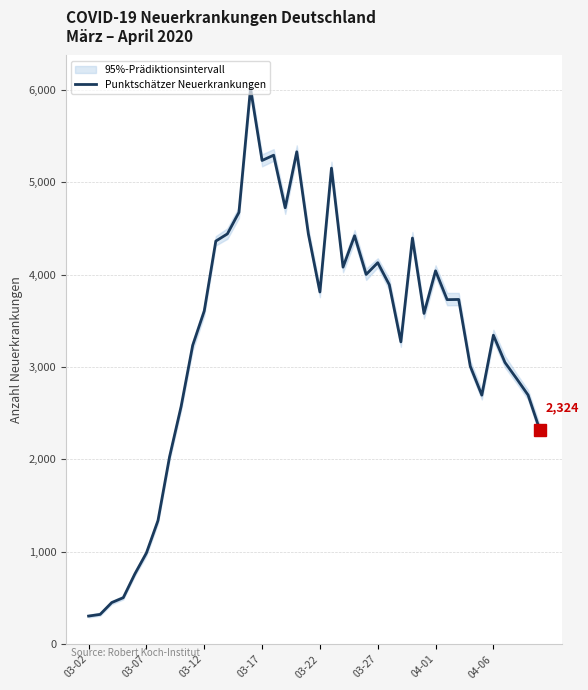

What is the lowest value of the Punktschätzer Neuerkrankungen series?

304